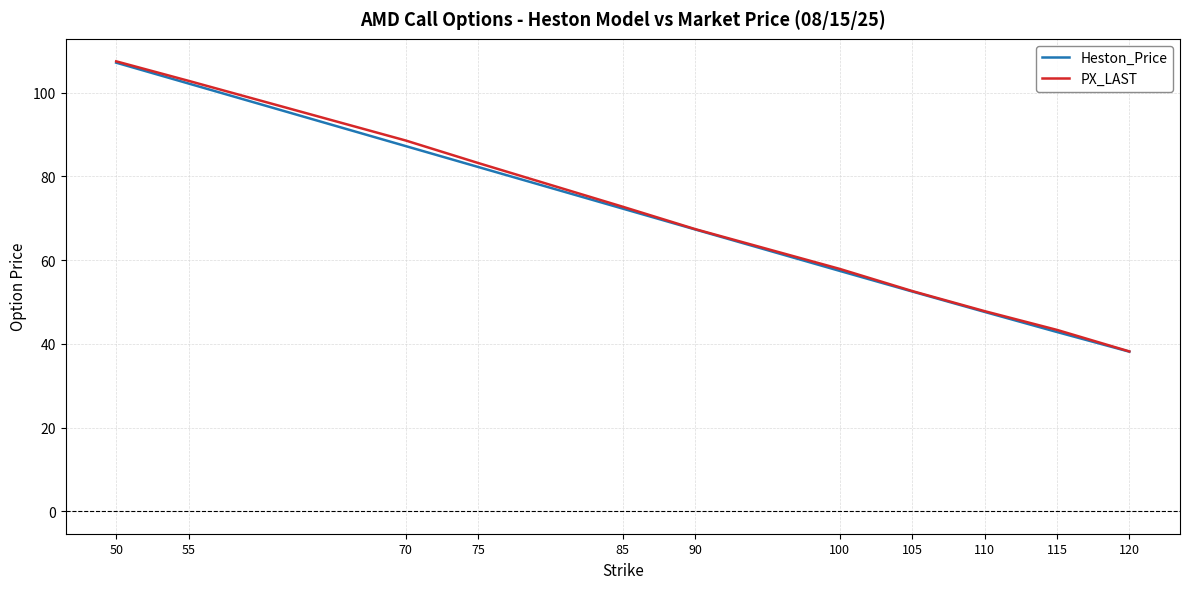

How many lines are shown in the chart?

2